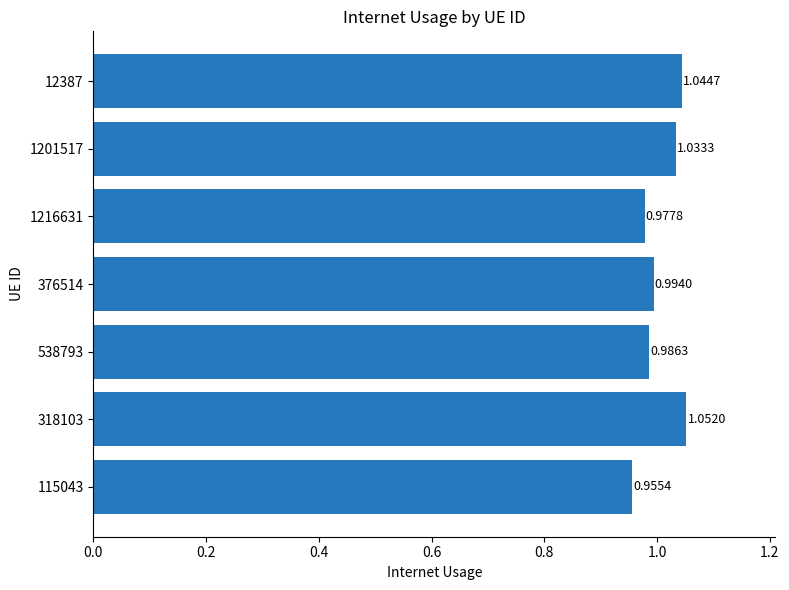

List the labels in order of value, largest first.

318103, 12387, 1201517, 376514, 538793, 1216631, 115043